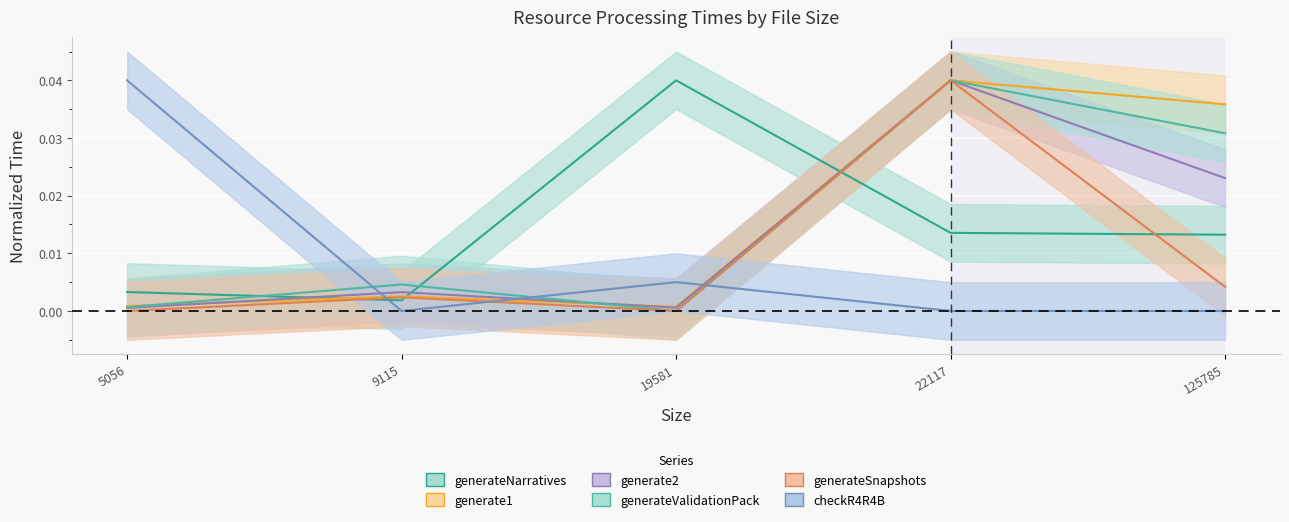

The generate2 series shows 0.0 at 9115. True or false?

False